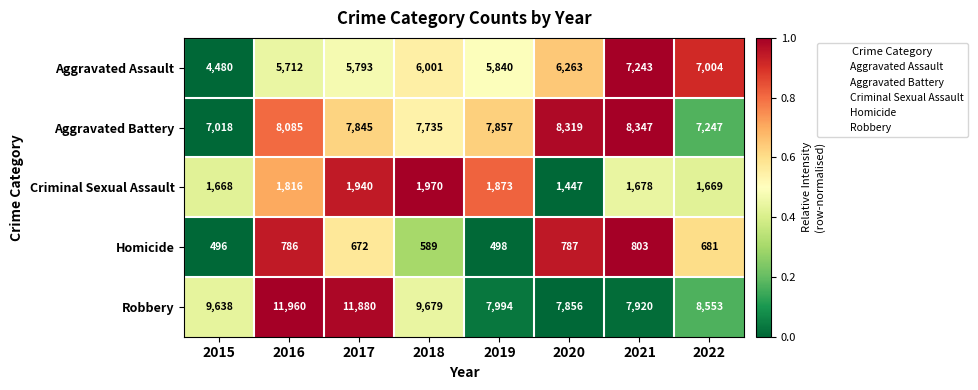

Which series has the largest total across all categories?

Robbery